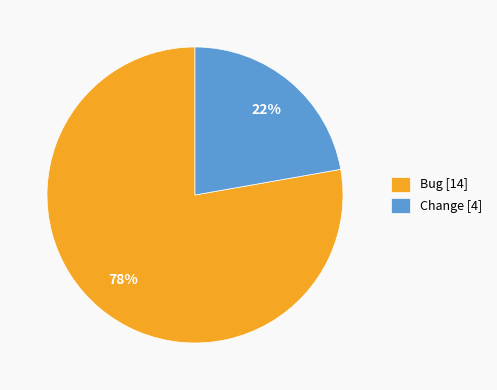

Count the number of slices in the pie.

2